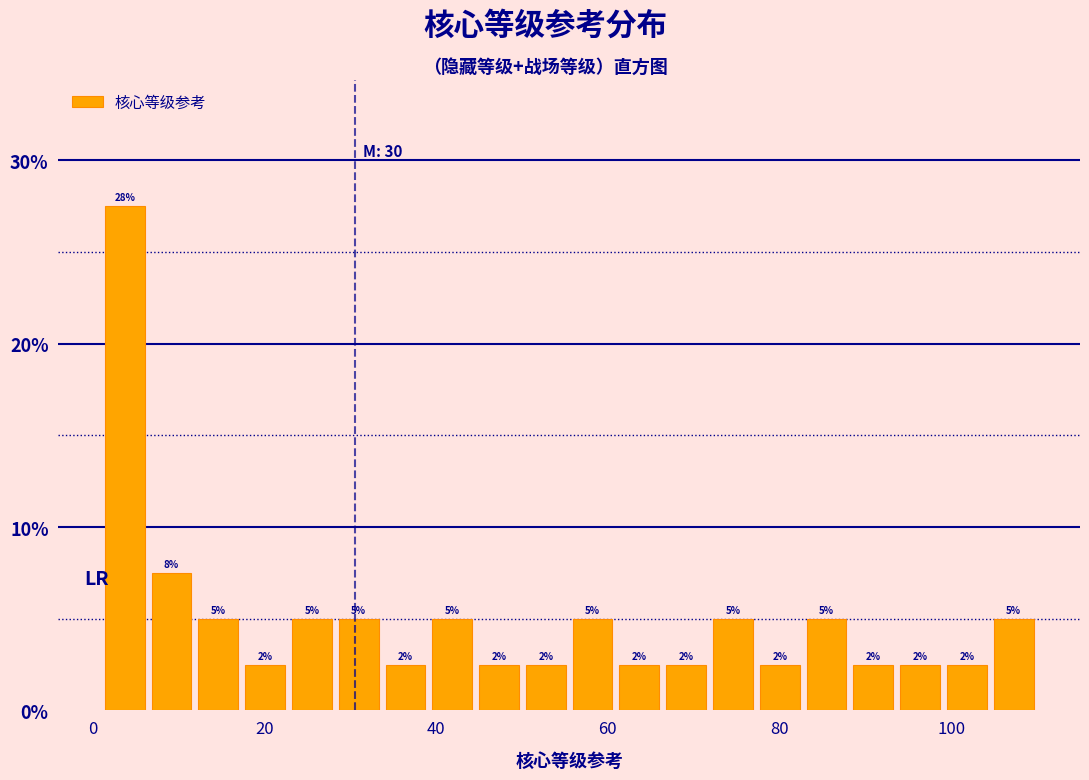

Around what value on the x-axis is the tallest bar? Give the approximate position of its centre, as read against the axis.

4